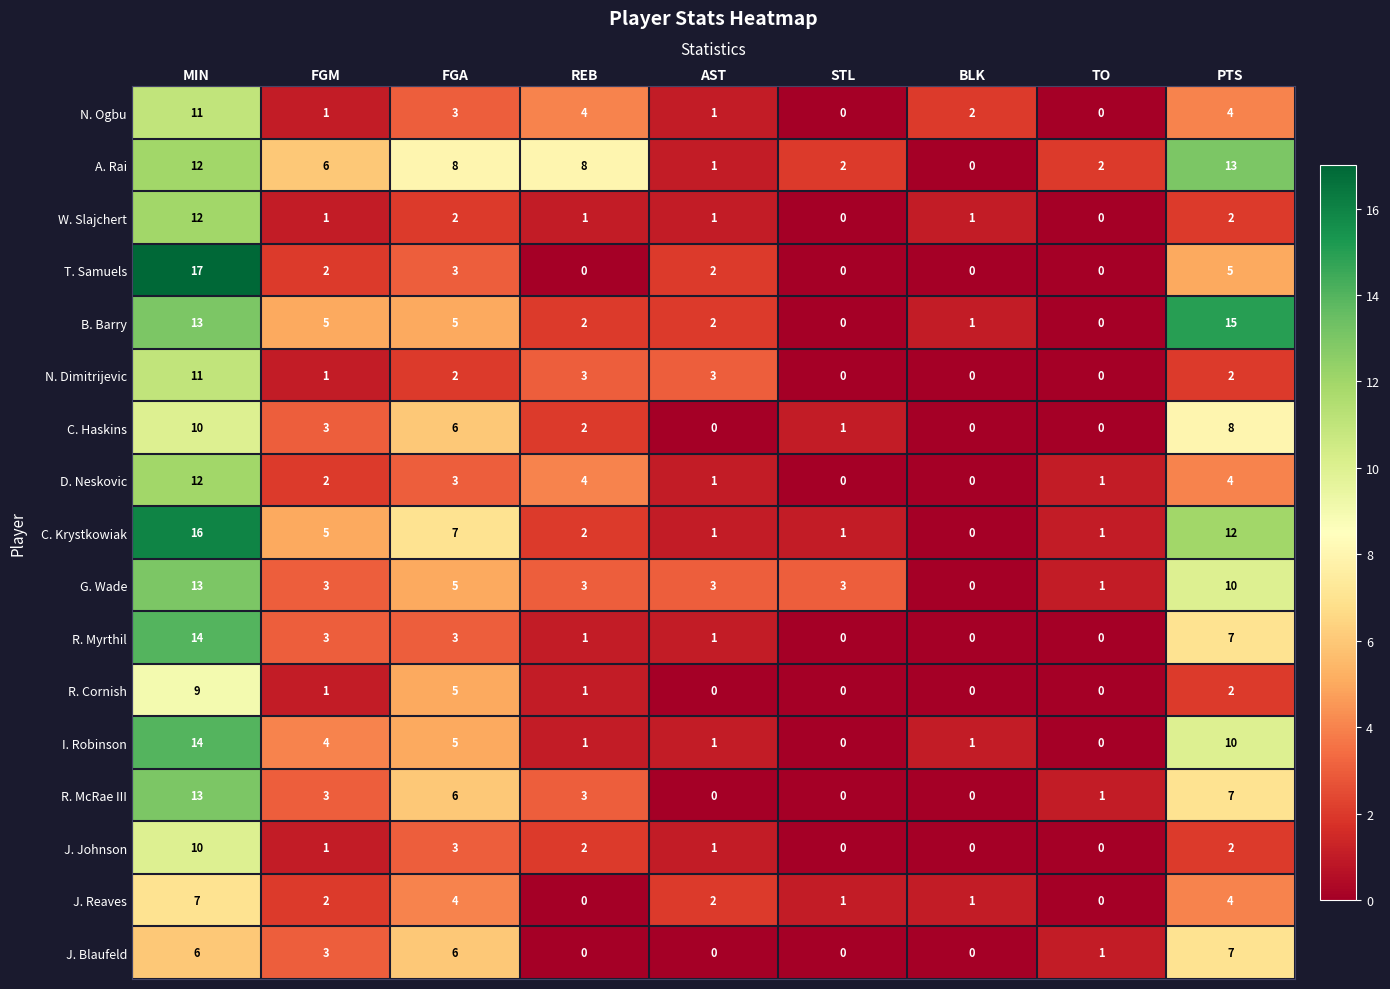

At how many categories does at least one series exceed 5?

5